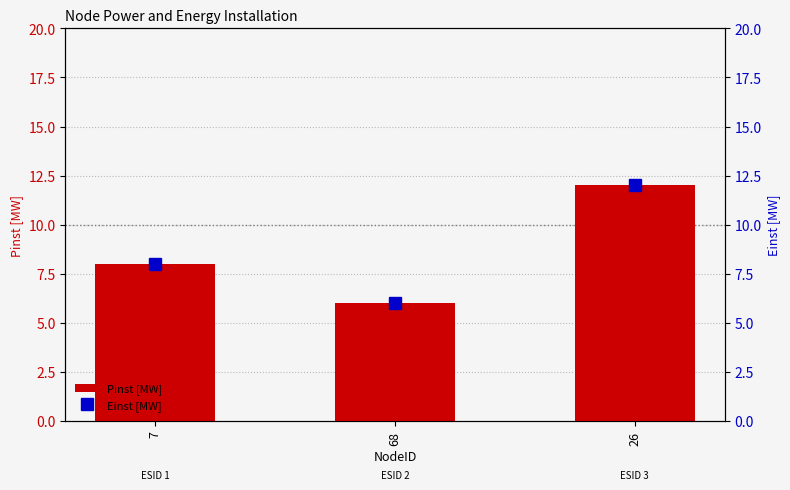

Which series has the widest spread of values?

Pinst [MW]